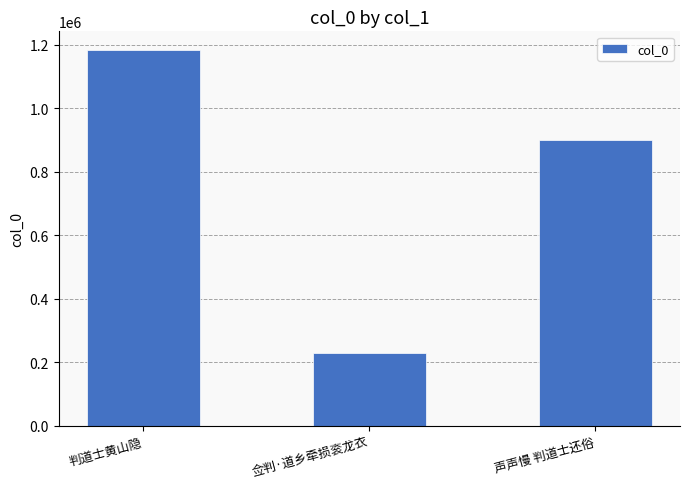

Does the chart contain stacked bars?

No